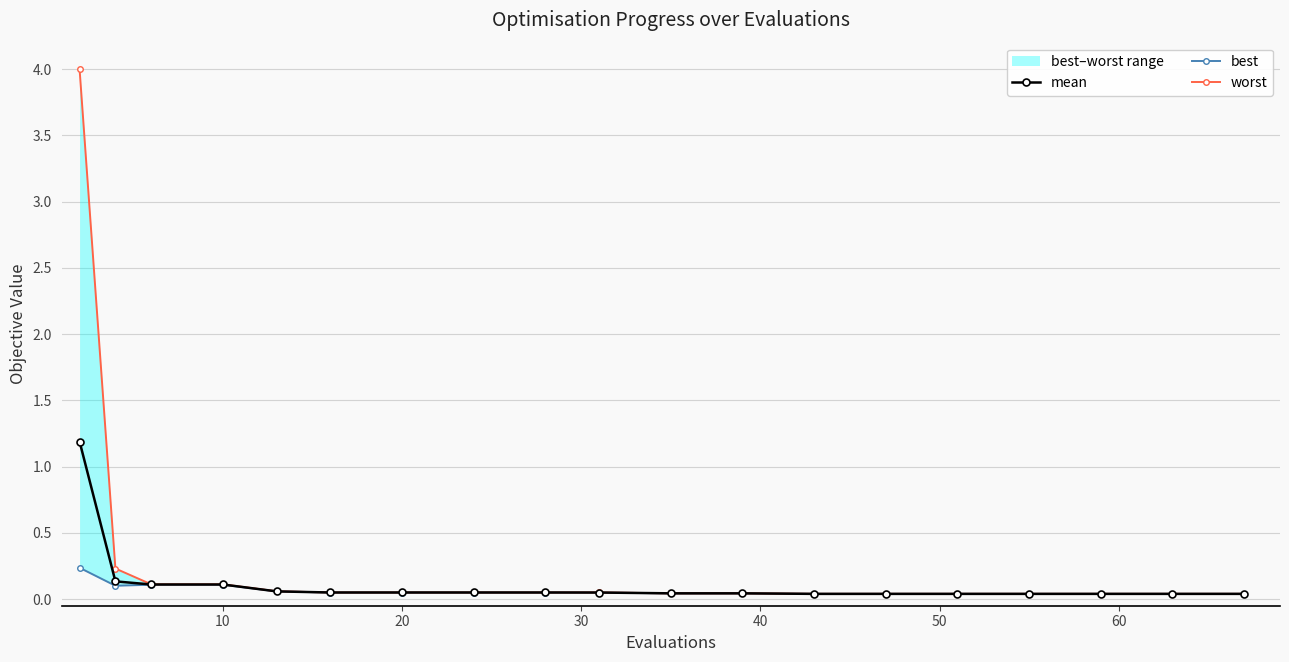

List the series in order of their peak value, highest first.

worst, mean, best